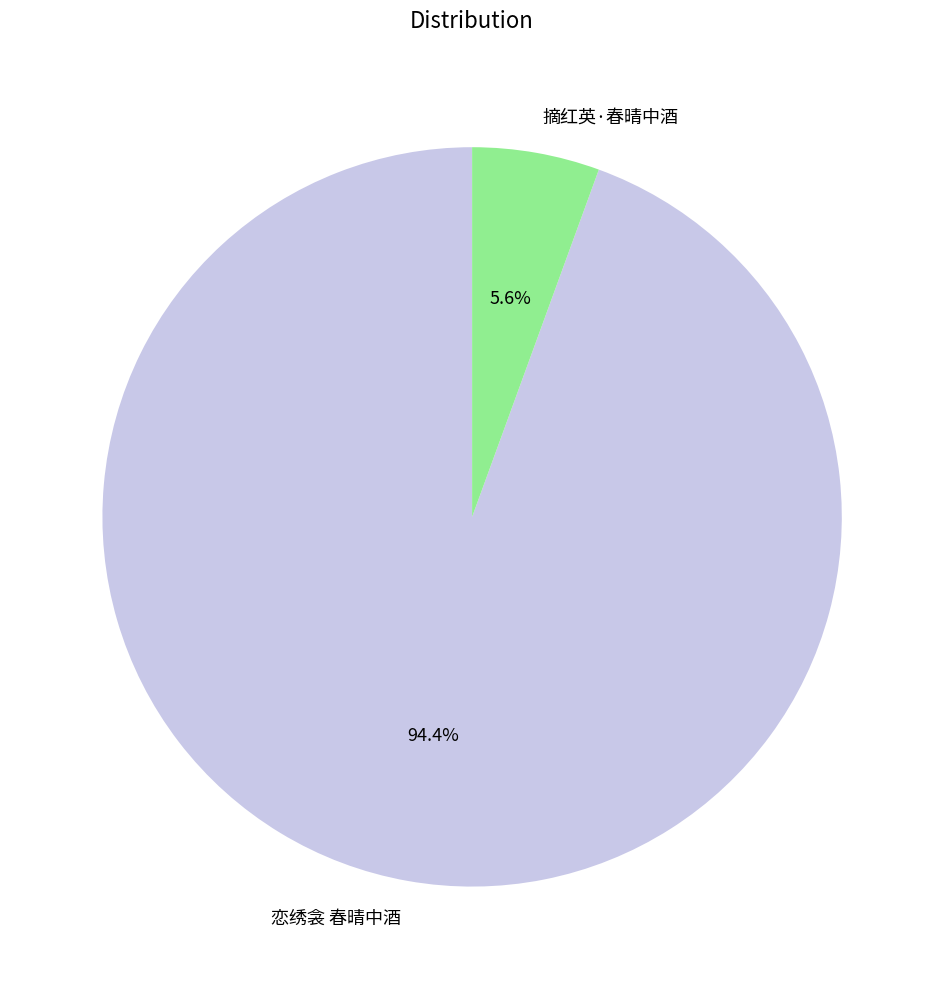

Rank the categories by value from lowest to highest.

摘红英·春晴中酒, 恋绣衾 春晴中酒